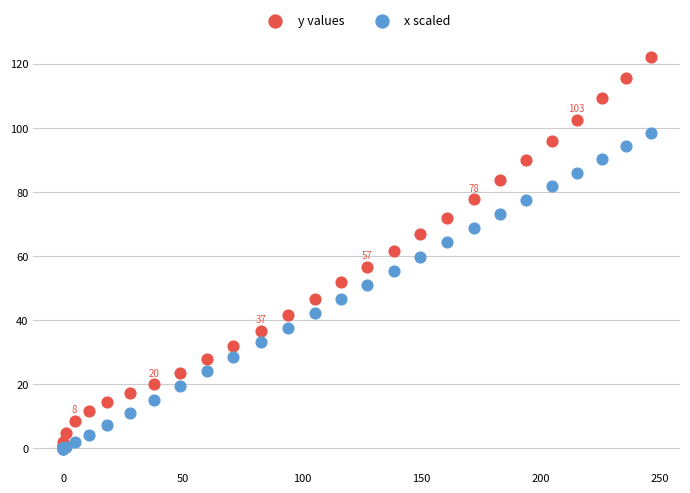

Which series contains the highest Y value?

y values